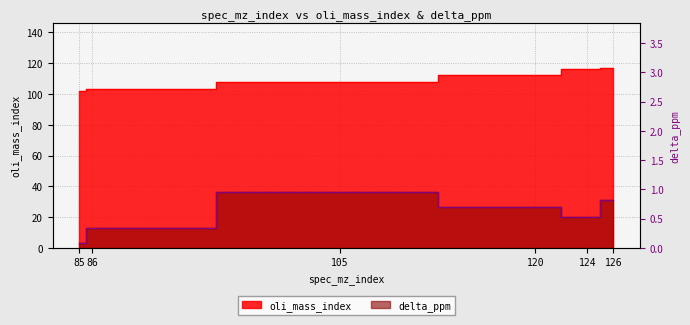

What is the maximum value for delta_ppm?

1.0